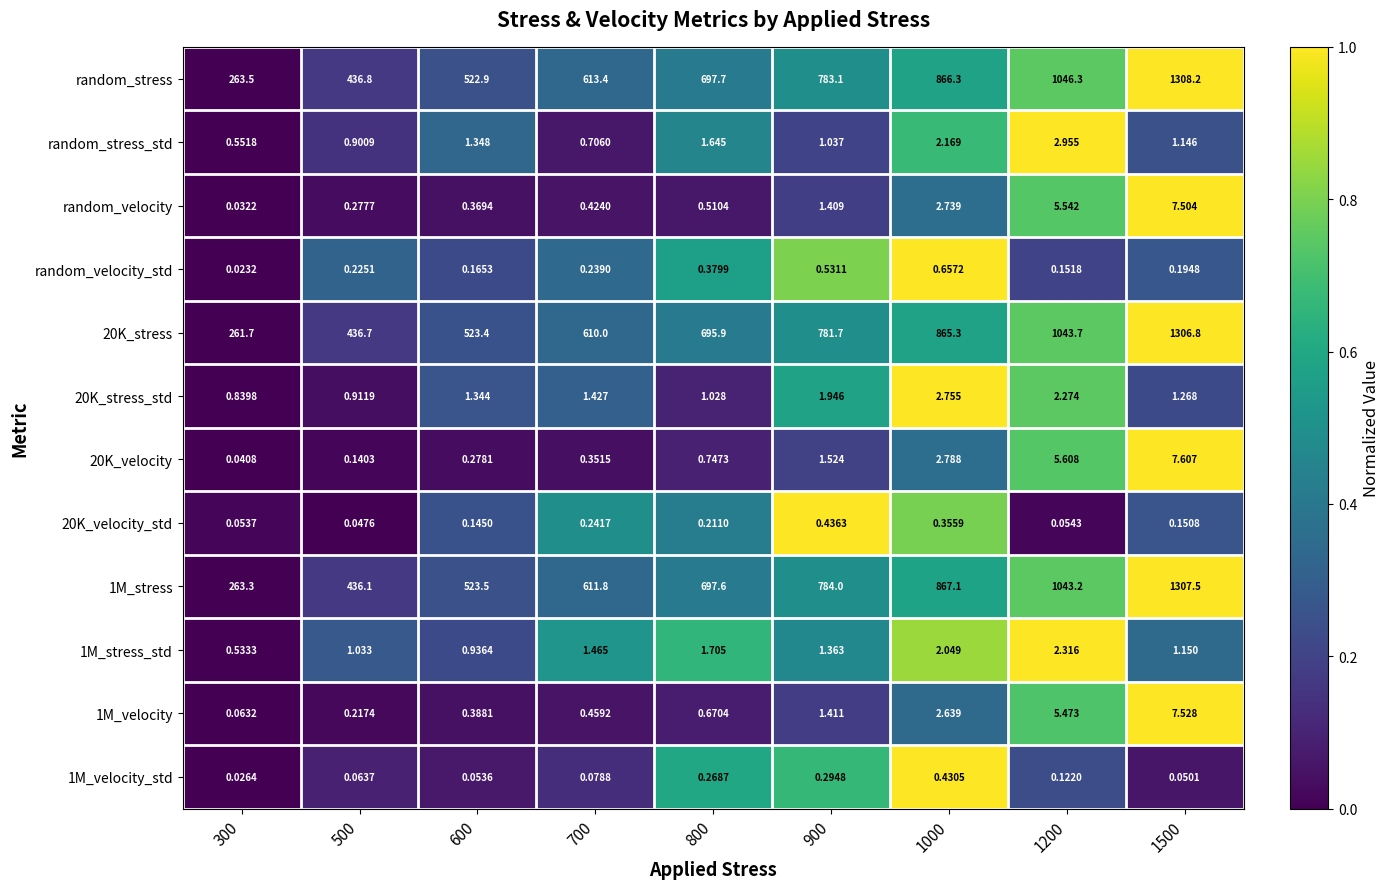

Count the number of data series in this chart.

12